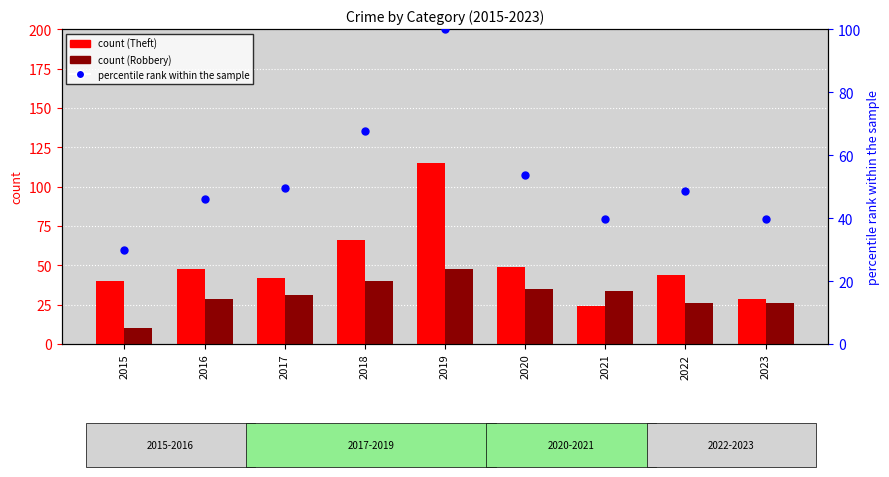

What is the total value across all series at 2021?

97.9